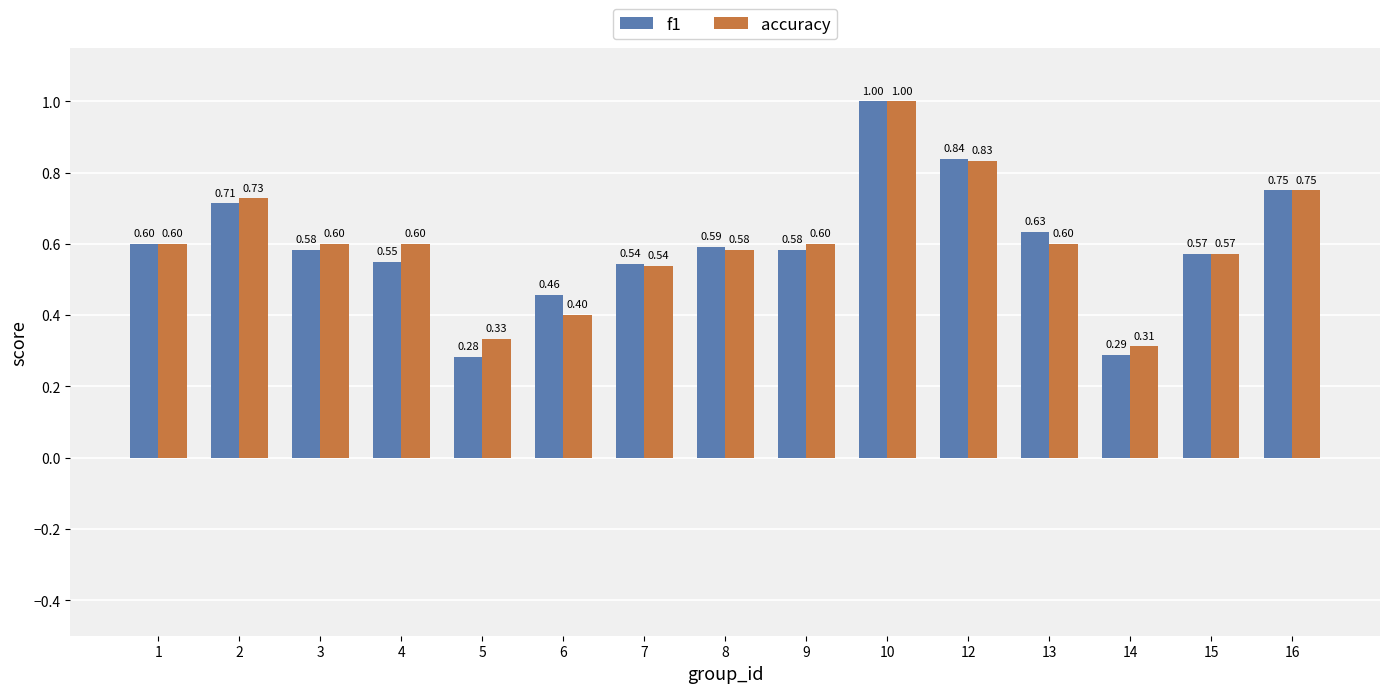

What is the total value across all series at 5?

0.6